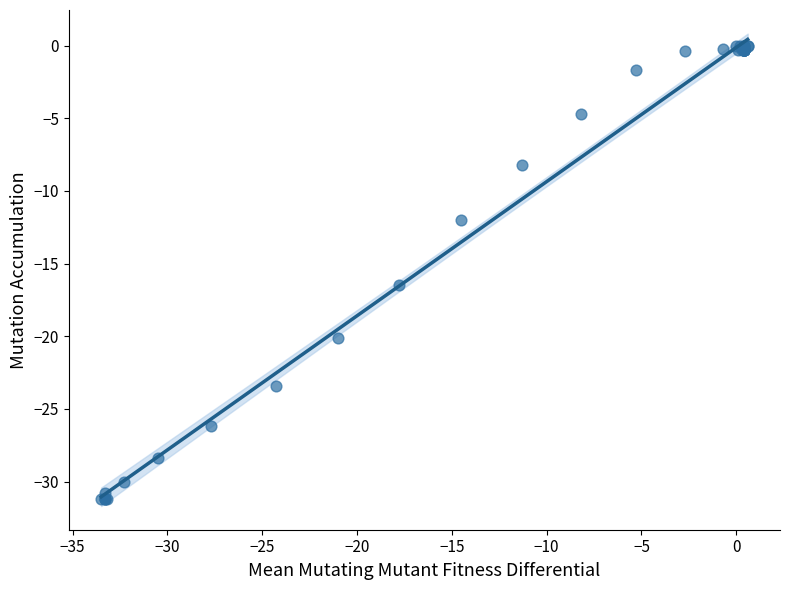

What Y value in the scatter plot is closest to -15?

-16.5